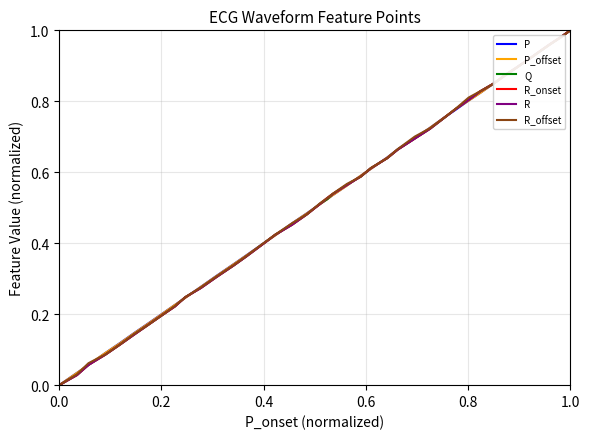

Does the chart have visible grid lines?

Yes